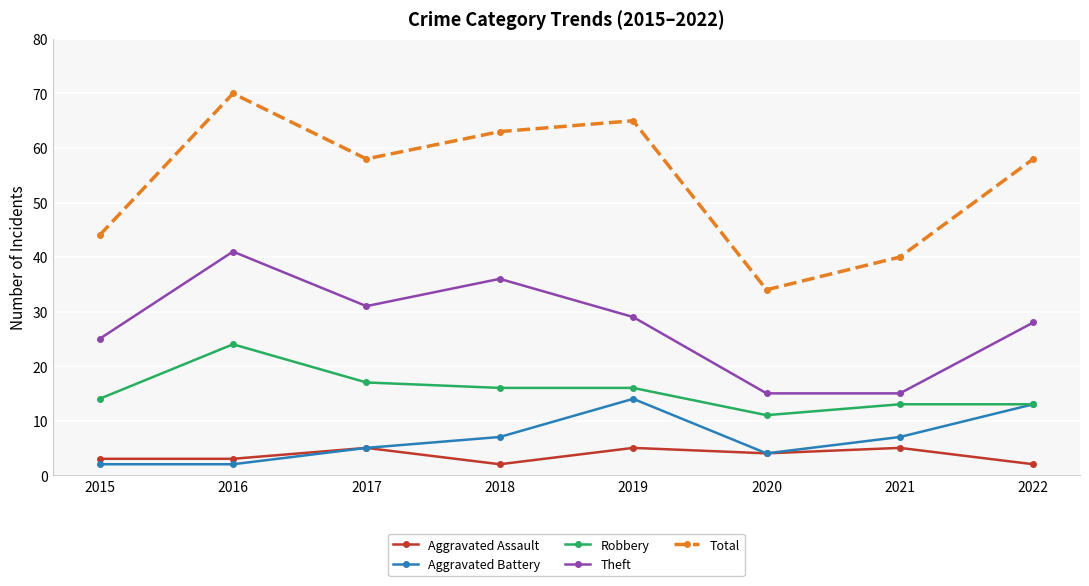

Which series has the widest spread of values?

Total